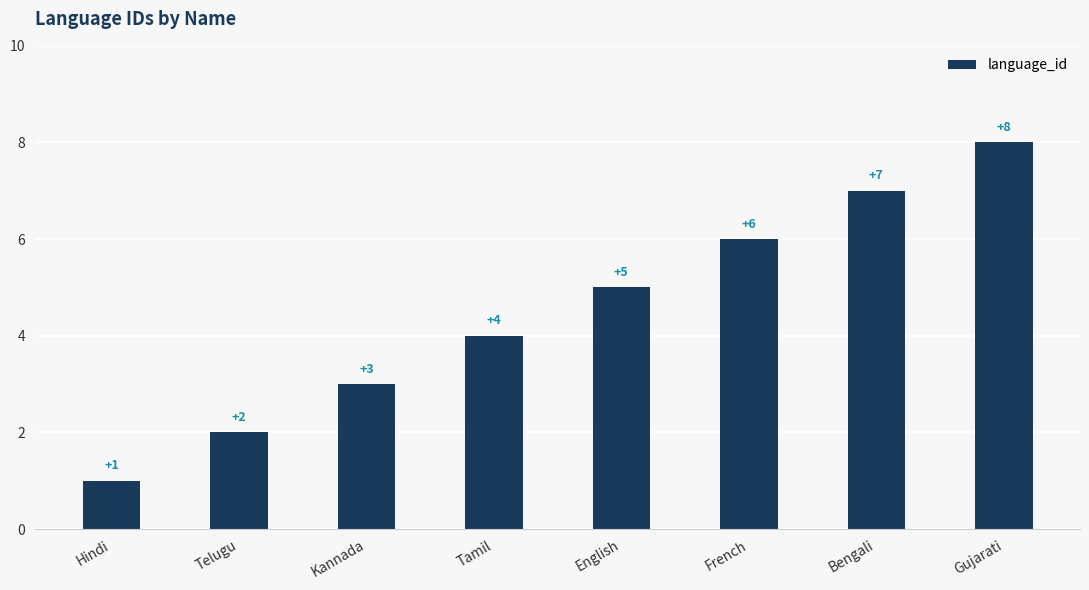

What position from the left is English?

5